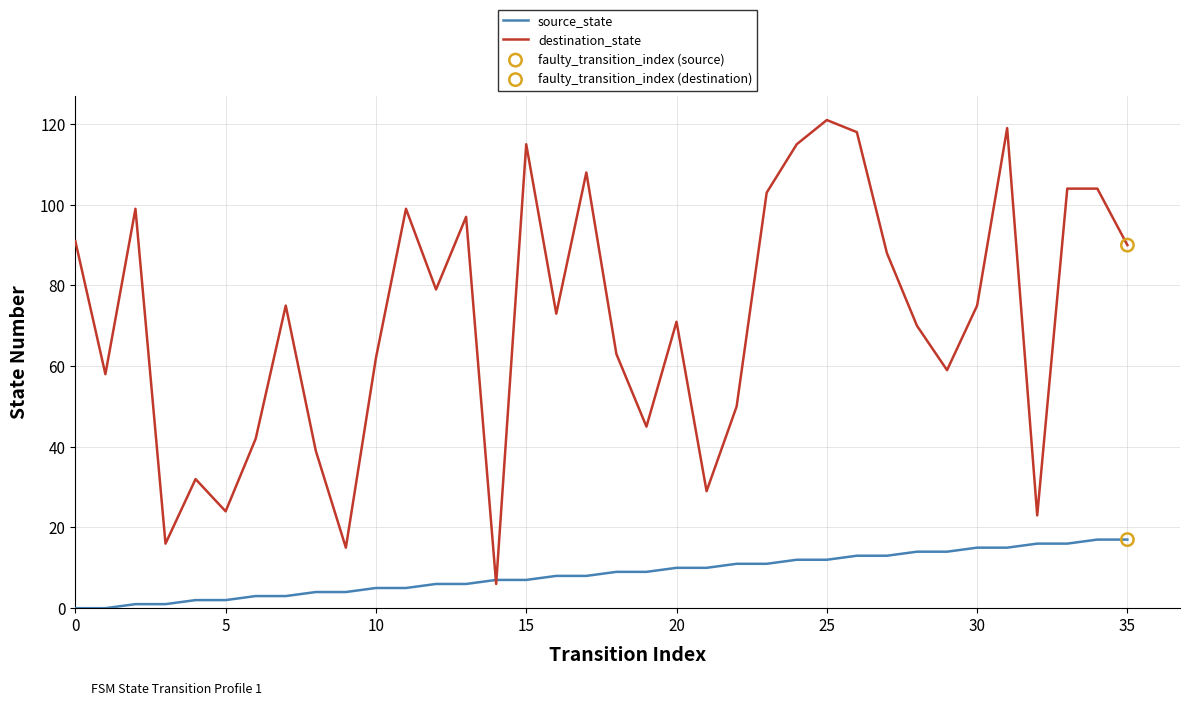

What is the maximum value shown in the chart?

121